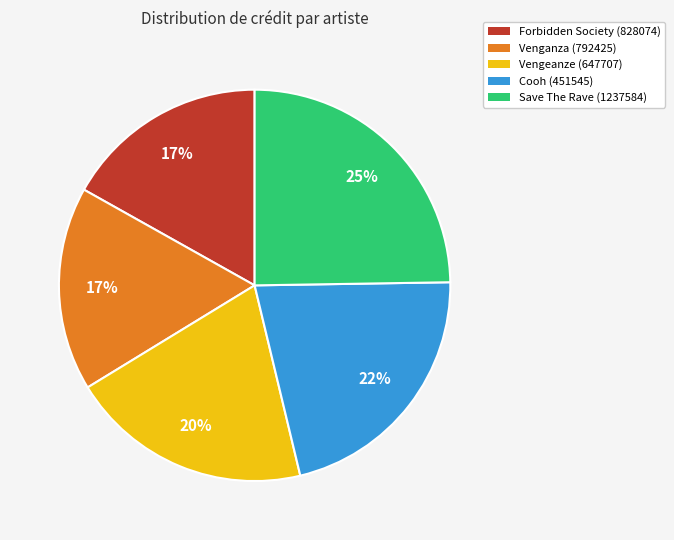

Combined, do Cooh (451545) and Save The Rave (1237584) account for over 50%?

No